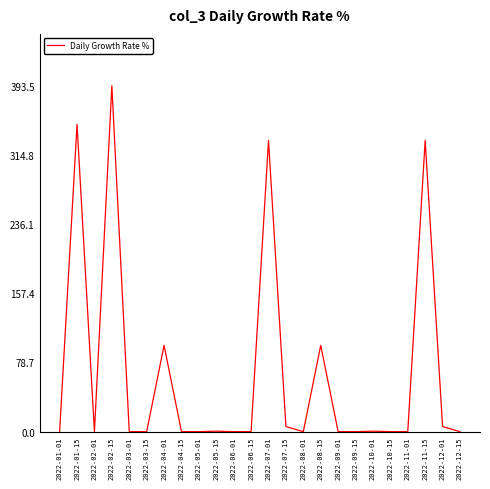

At which category does the chart reach its peak across all series?

2022-02-15